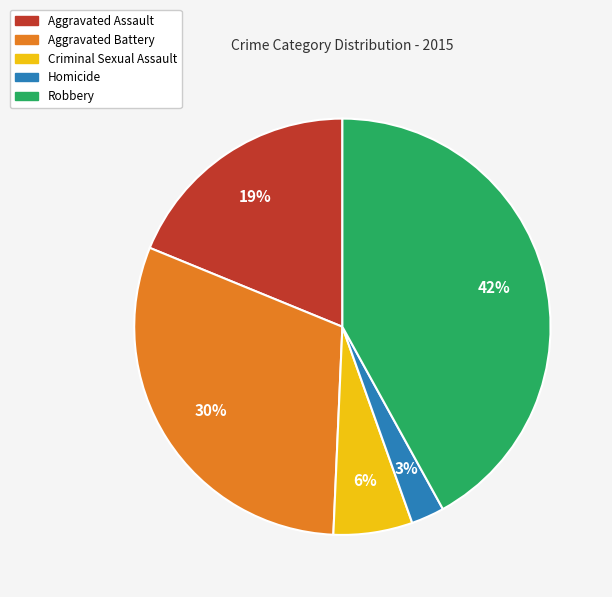

Is the sum of Criminal Sexual Assault and Aggravated Battery greater than half?

No